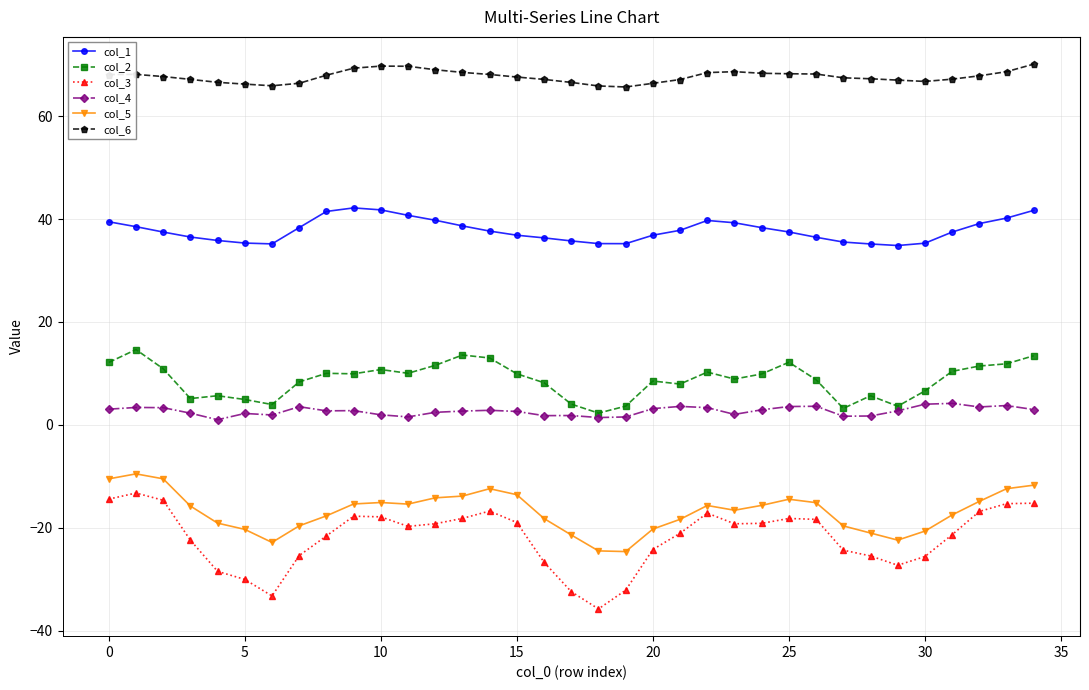

Rank the series by their maximum value, from highest to lowest.

col_6, col_1, col_2, col_4, col_5, col_3